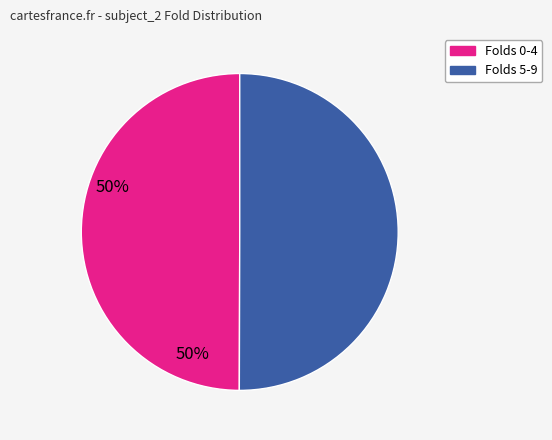

Count the number of slices in the pie.

2